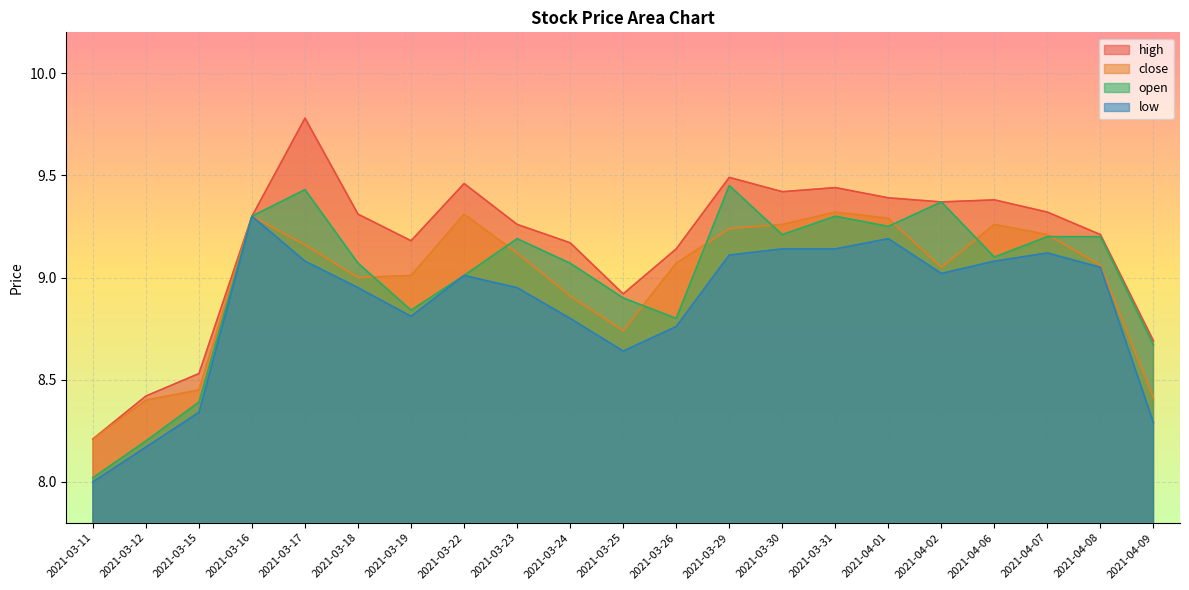

Reading right to left, what are all the values shown in this chart?

high: 2021-04-09=8.7	2021-04-08=9.2	2021-04-07=9.3	2021-04-06=9.4	2021-04-02=9.4	2021-04-01=9.4	2021-03-31=9.4	2021-03-30=9.4	2021-03-29=9.5	2021-03-26=9.1	2021-03-25=8.9	2021-03-24=9.2	2021-03-23=9.3	2021-03-22=9.5	2021-03-19=9.2	2021-03-18=9.3	2021-03-17=9.8	2021-03-16=9.3	2021-03-15=8.5	2021-03-12=8.4	2021-03-11=8.2
close: 2021-04-09=8.4	2021-04-08=9.1	2021-04-07=9.2	2021-04-06=9.3	2021-04-02=9.1	2021-04-01=9.3	2021-03-31=9.3	2021-03-30=9.3	2021-03-29=9.2	2021-03-26=9.1	2021-03-25=8.7	2021-03-24=8.9	2021-03-23=9.1	2021-03-22=9.3	2021-03-19=9.0	2021-03-18=9.0	2021-03-17=9.2	2021-03-16=9.3	2021-03-15=8.4	2021-03-12=8.4	2021-03-11=8.2
open: 2021-04-09=8.7	2021-04-08=9.2	2021-04-07=9.2	2021-04-06=9.1	2021-04-02=9.4	2021-04-01=9.2	2021-03-31=9.3	2021-03-30=9.2	2021-03-29=9.4	2021-03-26=8.8	2021-03-25=8.9	2021-03-24=9.1	2021-03-23=9.2	2021-03-22=9.0	2021-03-19=8.8	2021-03-18=9.1	2021-03-17=9.4	2021-03-16=9.3	2021-03-15=8.4	2021-03-12=8.2	2021-03-11=8.0
low: 2021-04-09=8.3	2021-04-08=9.1	2021-04-07=9.1	2021-04-06=9.1	2021-04-02=9.0	2021-04-01=9.2	2021-03-31=9.1	2021-03-30=9.1	2021-03-29=9.1	2021-03-26=8.8	2021-03-25=8.6	2021-03-24=8.8	2021-03-23=8.9	2021-03-22=9.0	2021-03-19=8.8	2021-03-18=8.9	2021-03-17=9.1	2021-03-16=9.3	2021-03-15=8.3	2021-03-12=8.2	2021-03-11=8.0